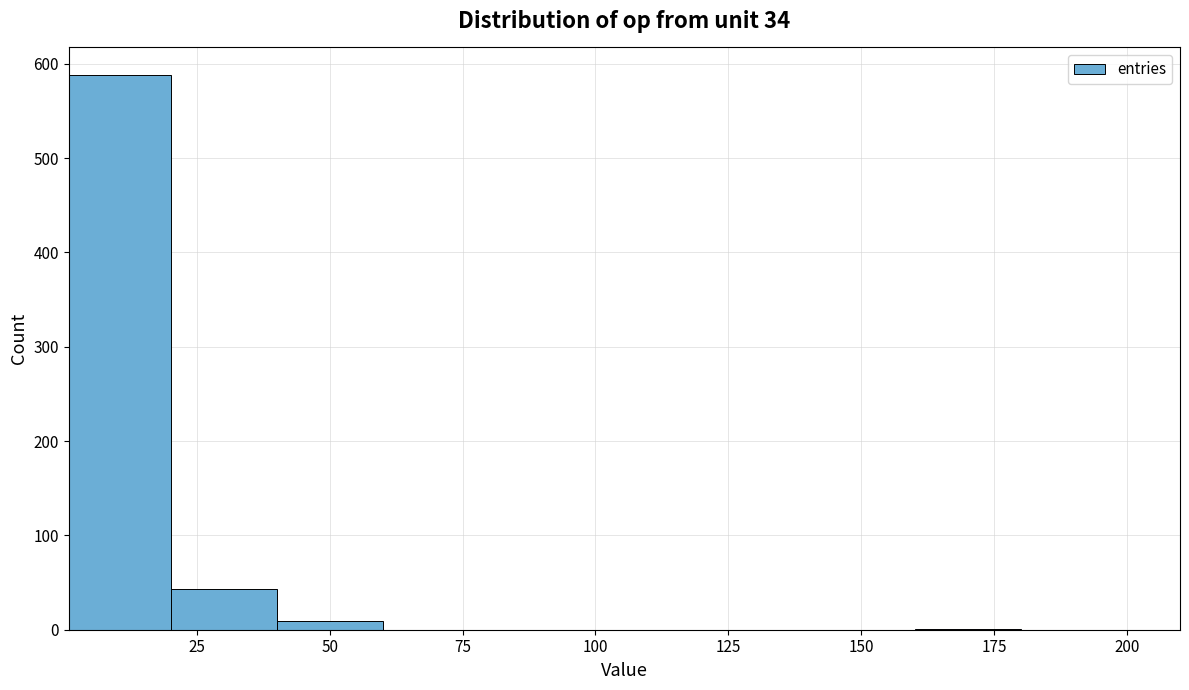

Around what value on the x-axis is the tallest bar? Give the approximate position of its centre, as read against the axis.

10